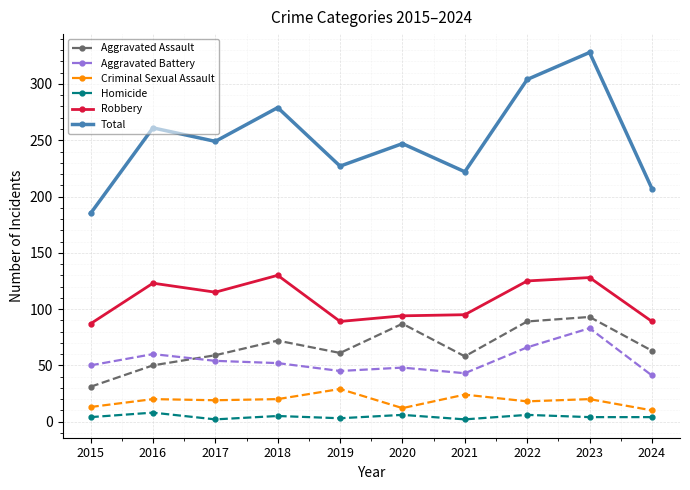

True or false: Aggravated Assault has a value of 41 at 2022.

False